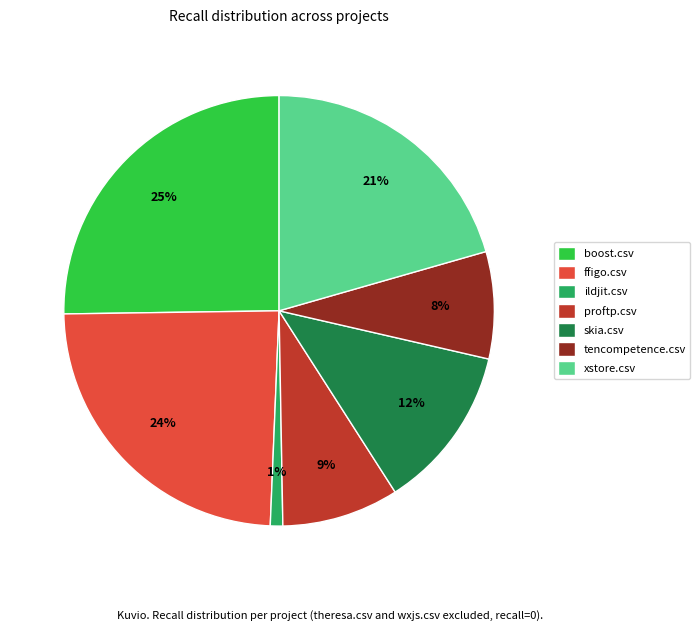

Which has a higher value, skia.csv or boost.csv?

boost.csv